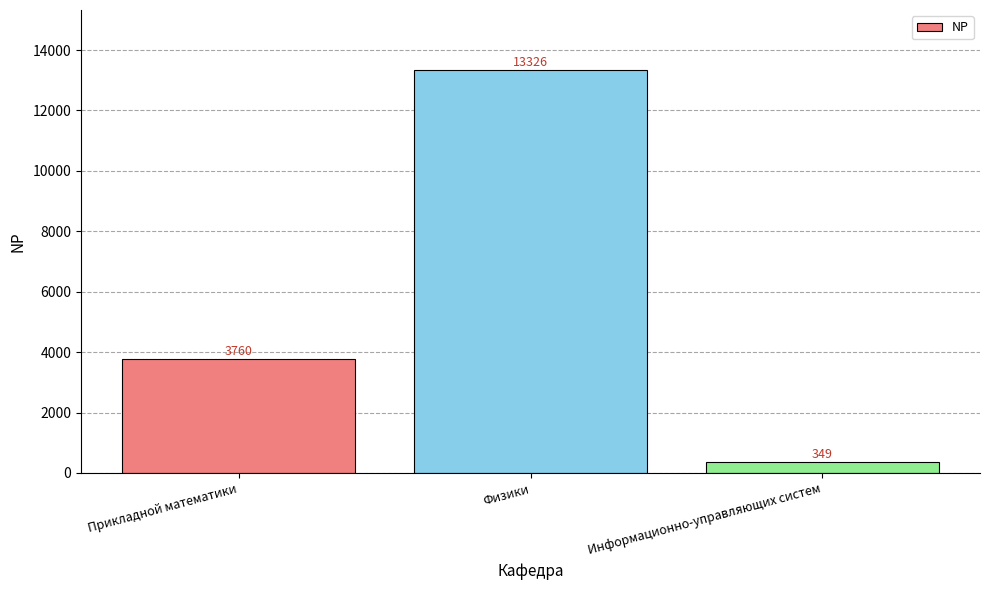

What is the sum of the values at Информационно-управляющих систем and Физики?

13675